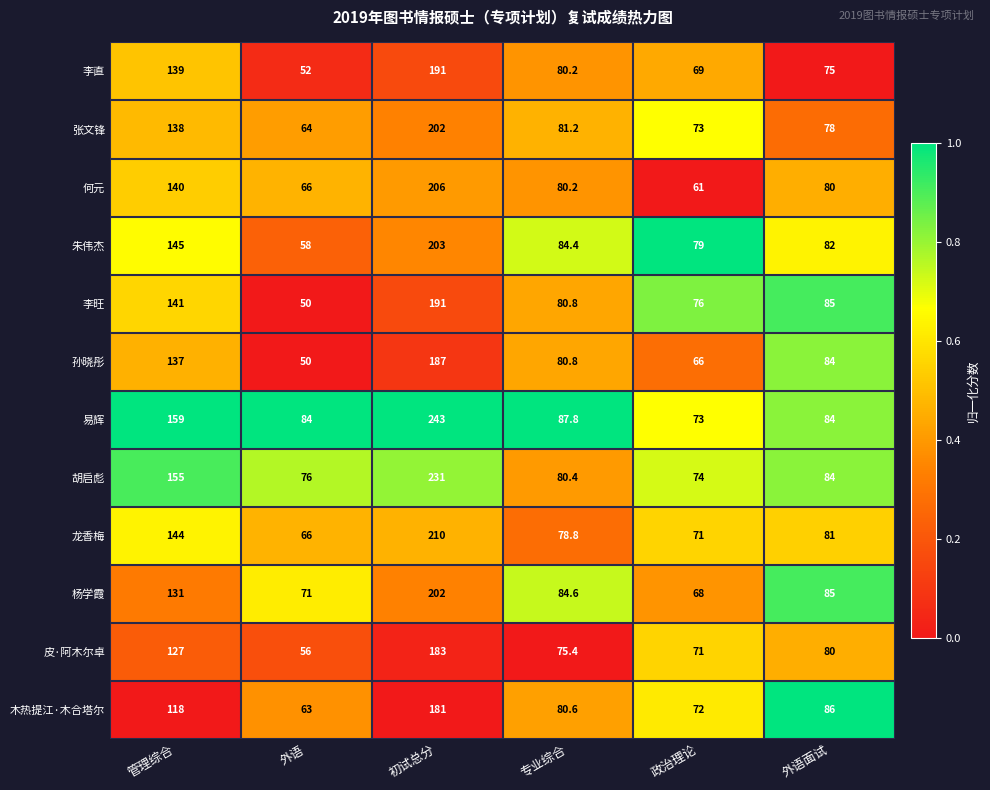

At which category is the sum across all series the highest?

初试总分